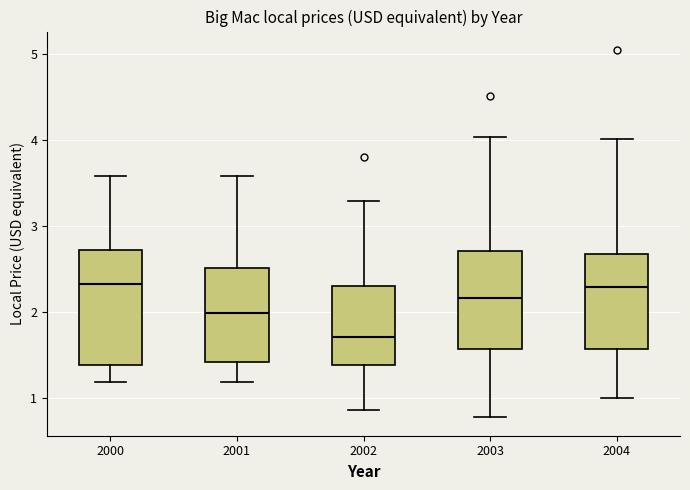

Reading left to right, transcribe this box plot: for each box, give where its median line is, the range the box spans, and where its two whiskers end, as read against the y-axis. The values are not printed on the chart, so give them approximately, as read against the axis.

2000: median 2.3, box 1.4 to 2.7, whiskers 1.2 to 3.6
2001: median 2.0, box 1.4 to 2.5, whiskers 1.2 to 3.6
2002: median 1.7, box 1.4 to 2.3, whiskers 0.9 to 3.3
2003: median 2.2, box 1.6 to 2.7, whiskers 0.8 to 4.0
2004: median 2.3, box 1.6 to 2.7, whiskers 1.0 to 4.0